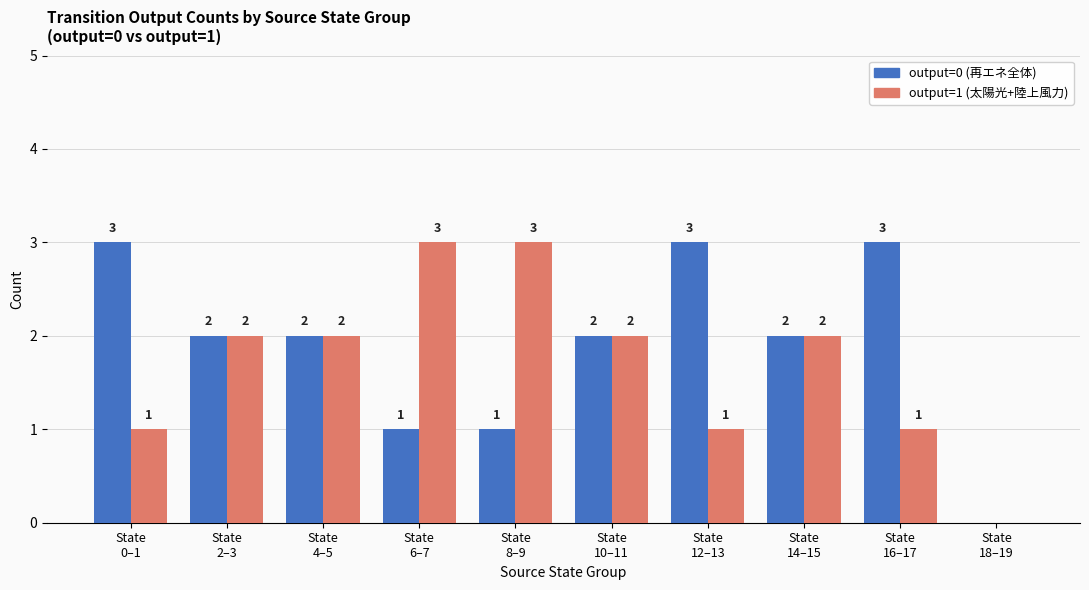

How many distinct data groups are displayed?

2